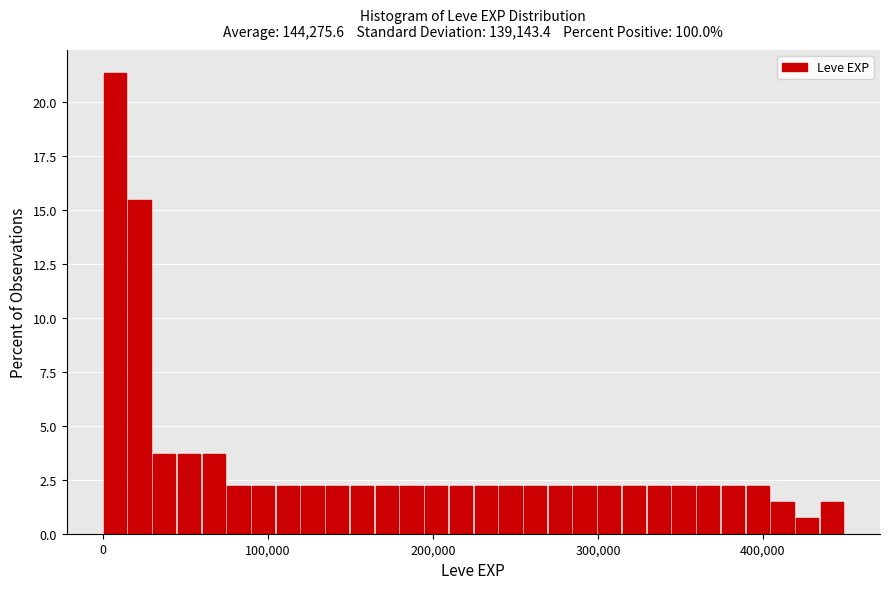

Read against the x-axis, roughly where is the centre of the tallest bar?

10000